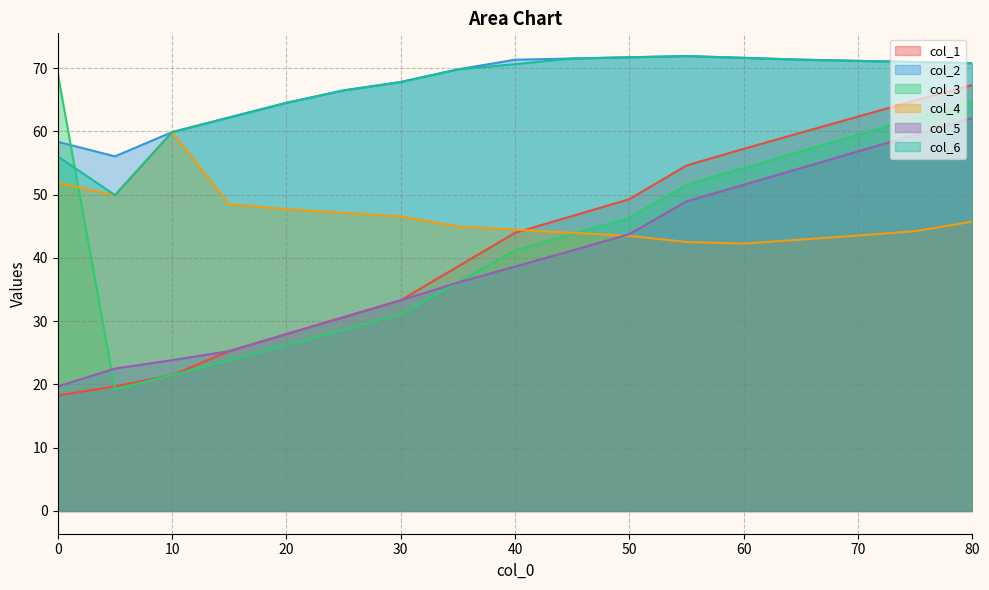

Which series has the largest total across all categories?

col_2